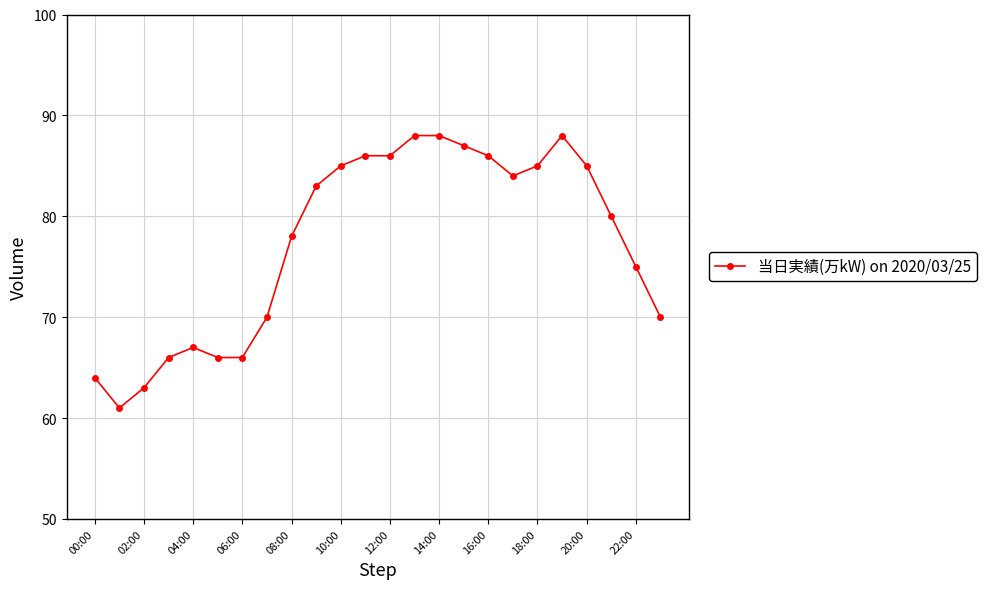

What is the smallest value displayed?

61